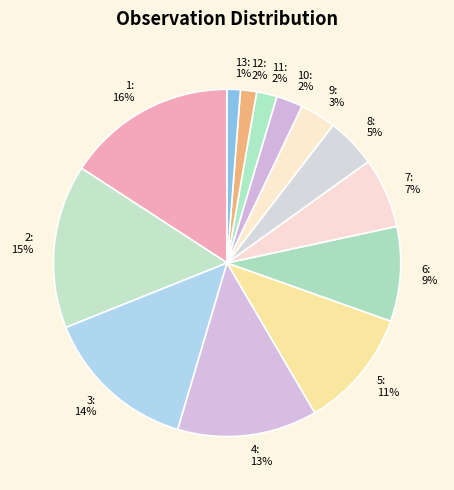

Which slice is the largest?

1: 16%